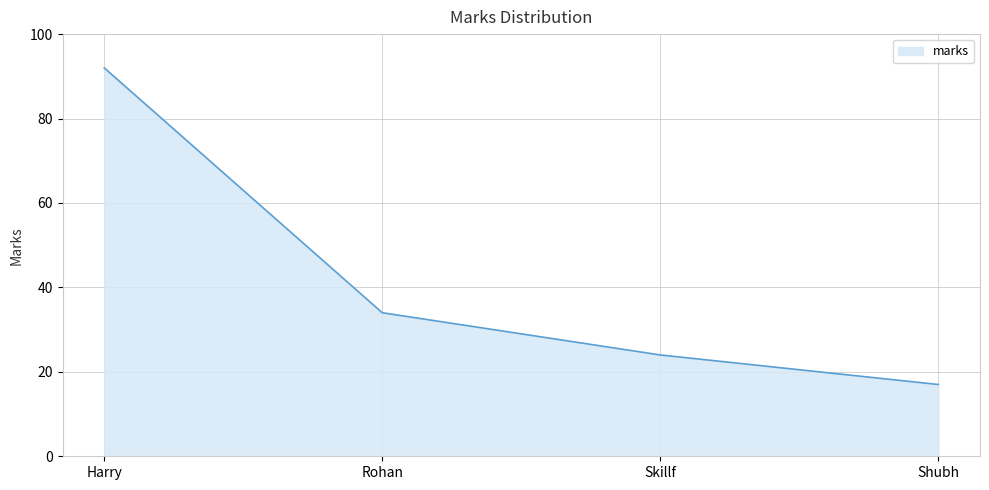

Reading right to left, list all the values displayed in this chart.

17	24	34	92